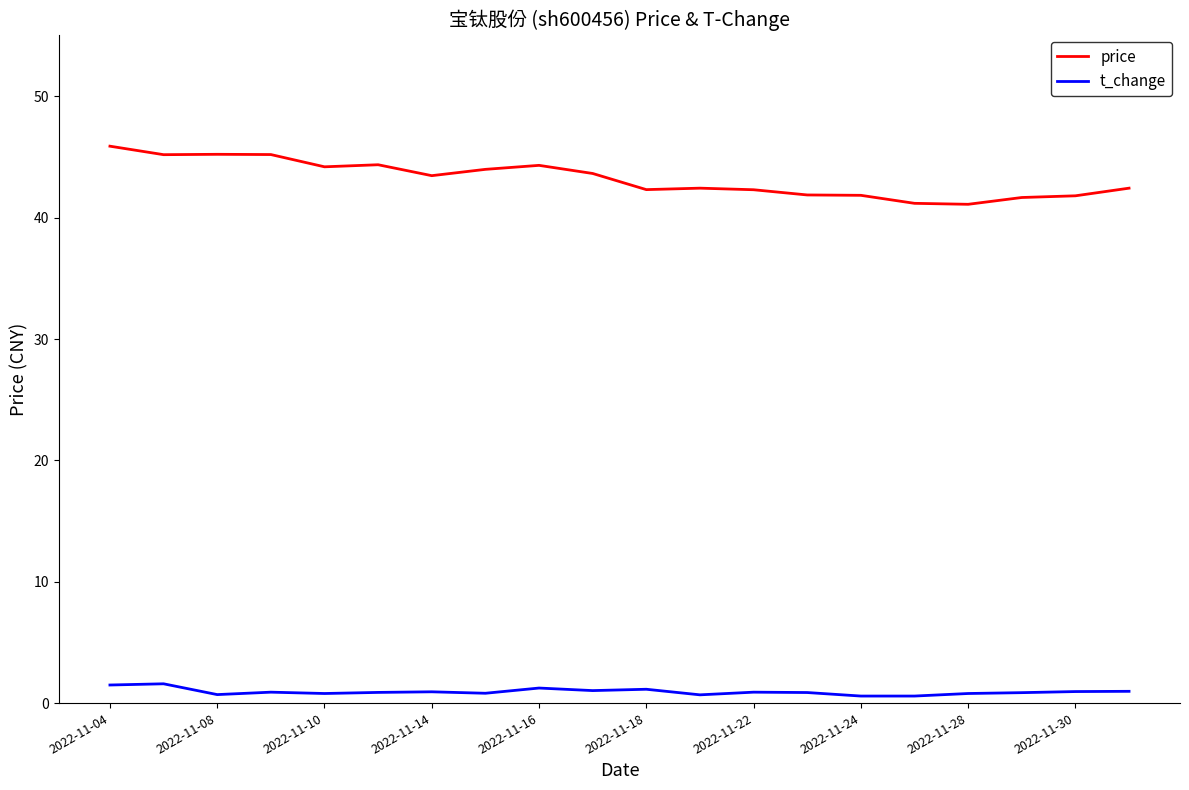

Rank the series by their maximum value, from highest to lowest.

price, t_change